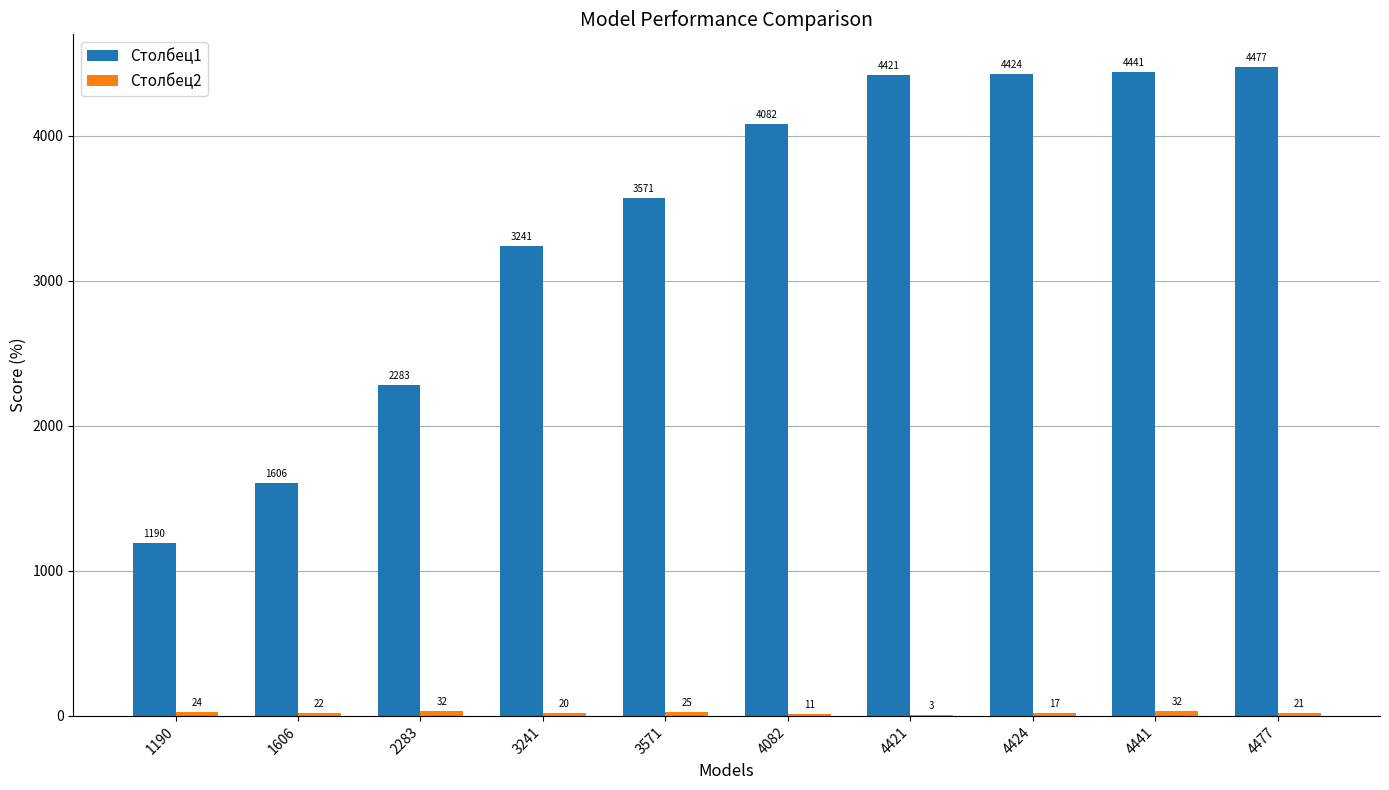

Which series has the largest total across all categories?

Столбец1